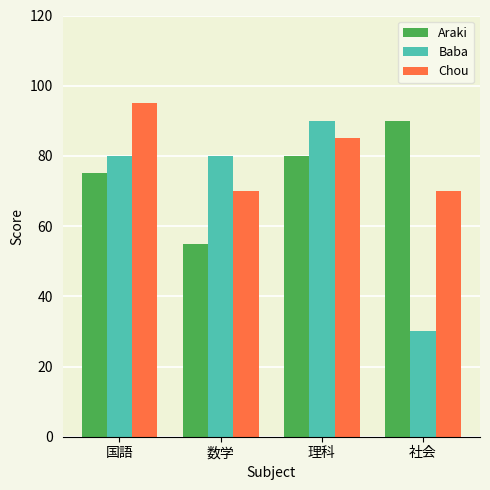

True or false: Baba has a value of 80 at 数学.

True